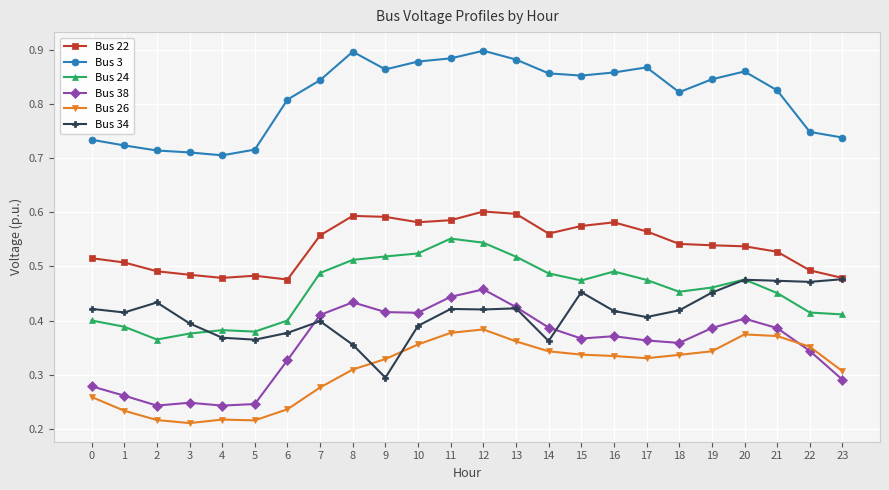

At which label does Bus 34 reach its minimum?

9